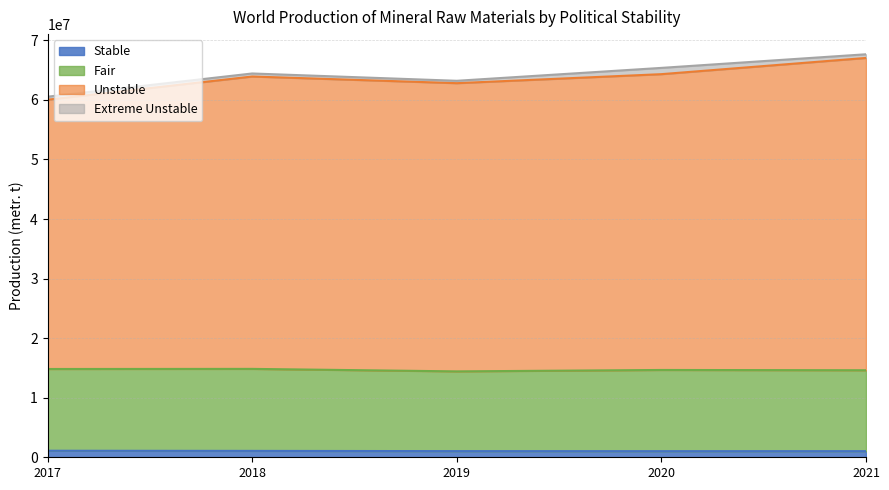

Is the value of Stable at 2018 greater than the value of Fair at 2019?

No